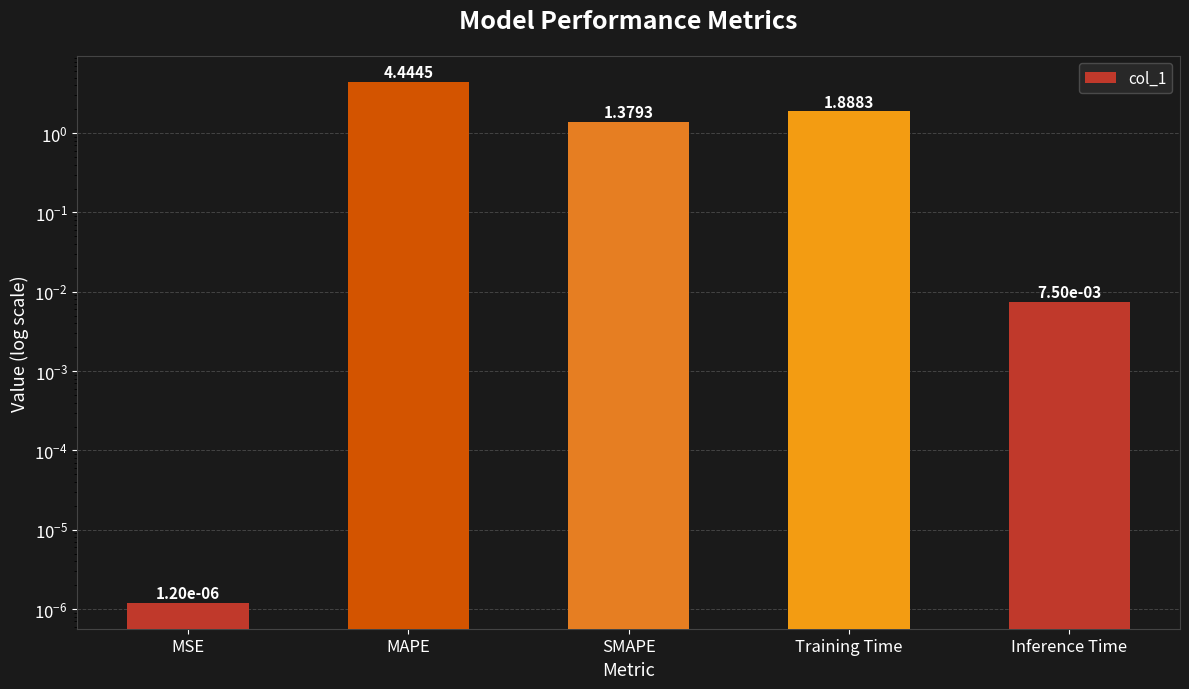

What is the difference between the second highest and second lowest values?

1.9